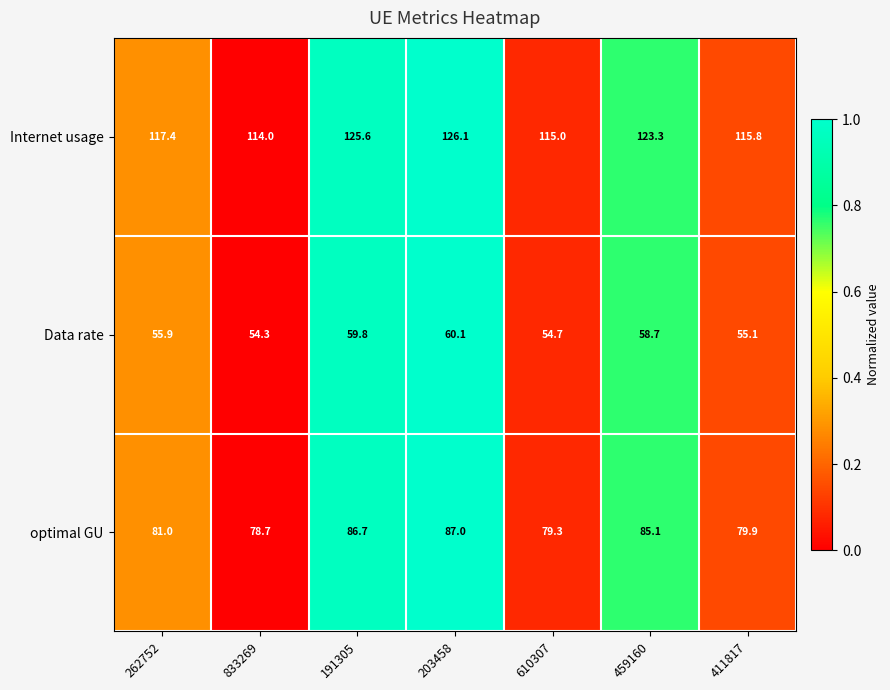

Reading left to right, extract all data points from this chart.

Internet usage: 262752=117.4	833269=114.0	191305=125.6	203458=126.1	610307=115.0	459160=123.3	411817=115.8
Data rate: 262752=55.9	833269=54.3	191305=59.8	203458=60.1	610307=54.7	459160=58.7	411817=55.1
optimal GU: 262752=81.0	833269=78.7	191305=86.7	203458=87.0	610307=79.3	459160=85.1	411817=79.9